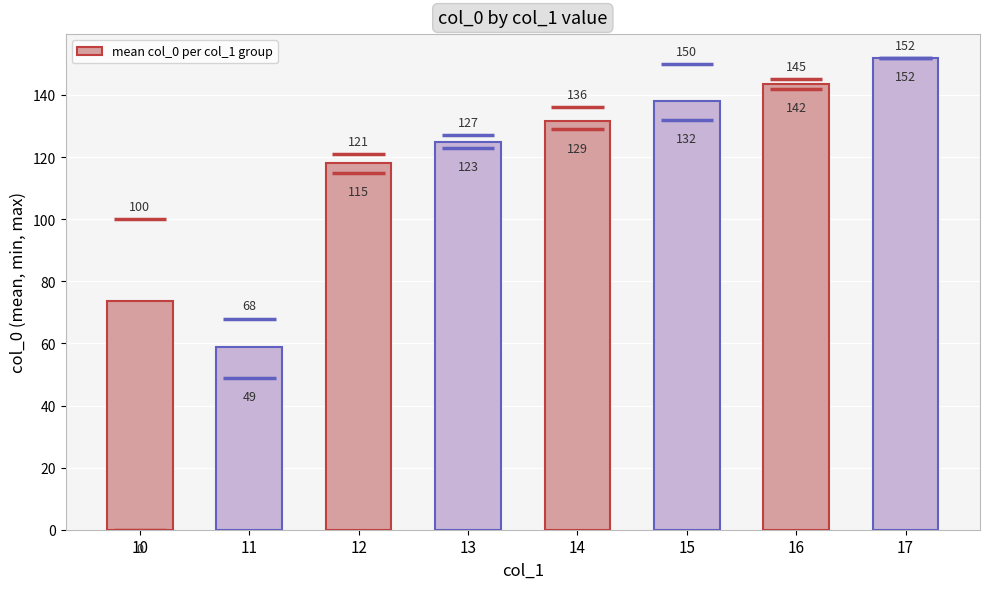

How many bars are there in total?

8